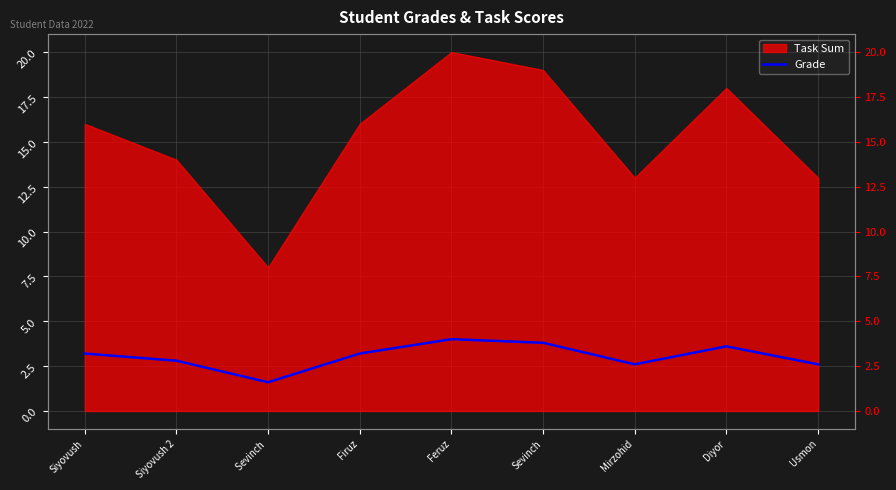

How many values are below 3?

4